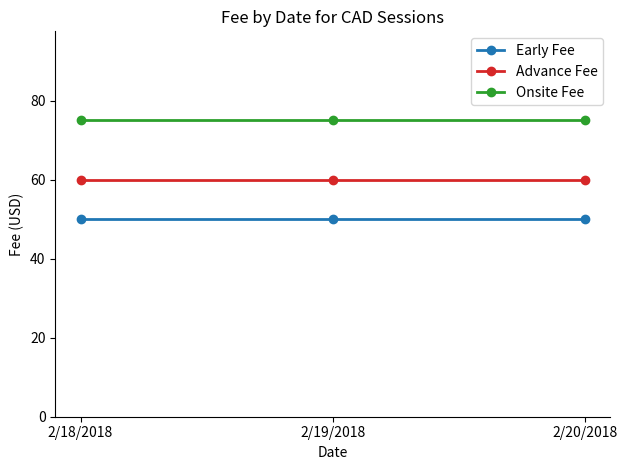

What is the label of the 2nd point from the right?

2/19/2018